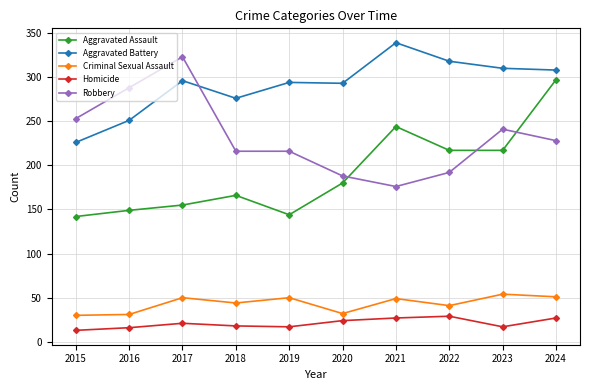

Does the chart display data point markers on the line(s)?

Yes